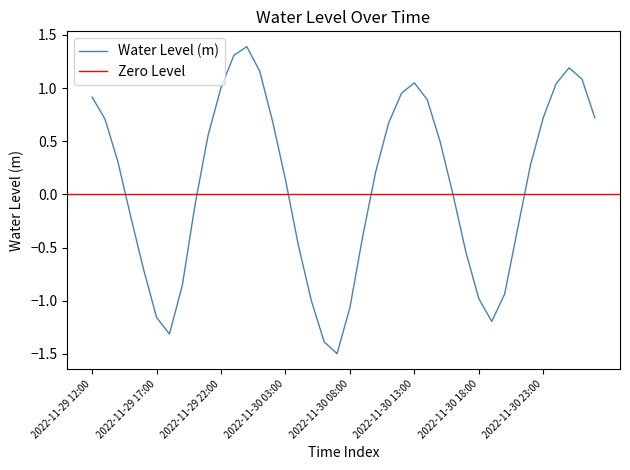

Which category has the lowest value across all series?

2022-11-30 07:00